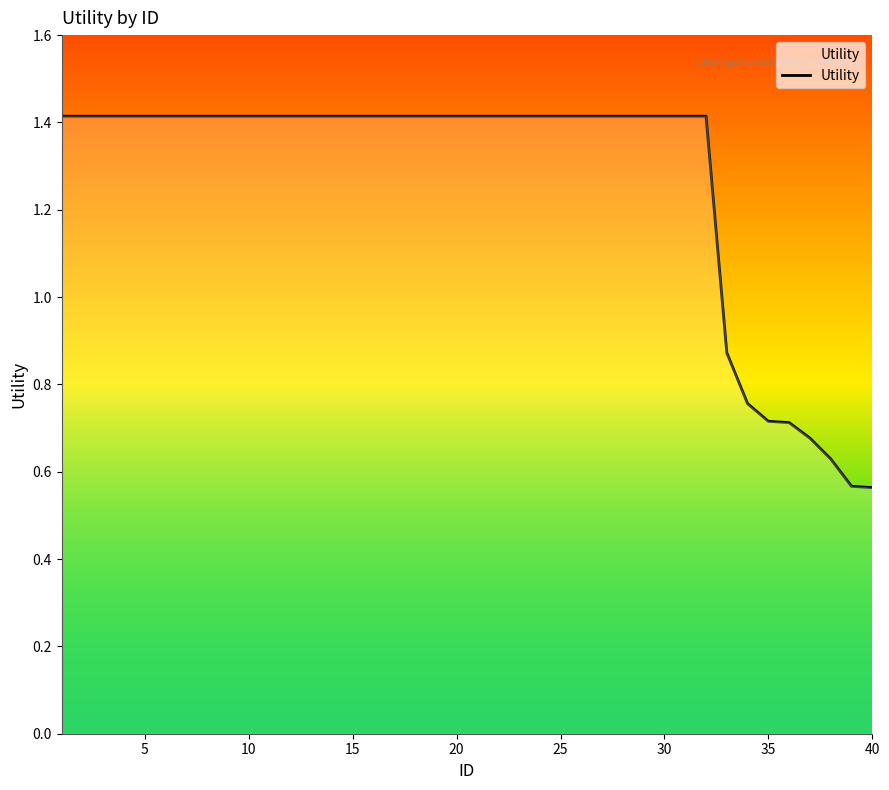

What is the greatest value displayed?

1.4